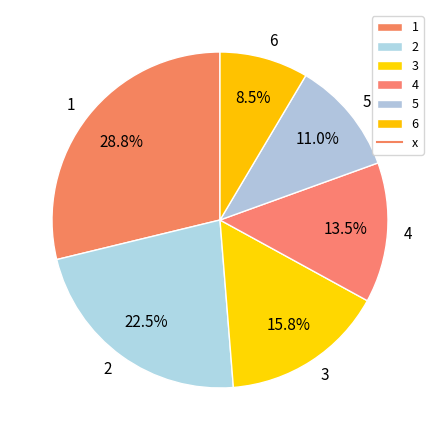

Between 6 and 1, which is larger?

1